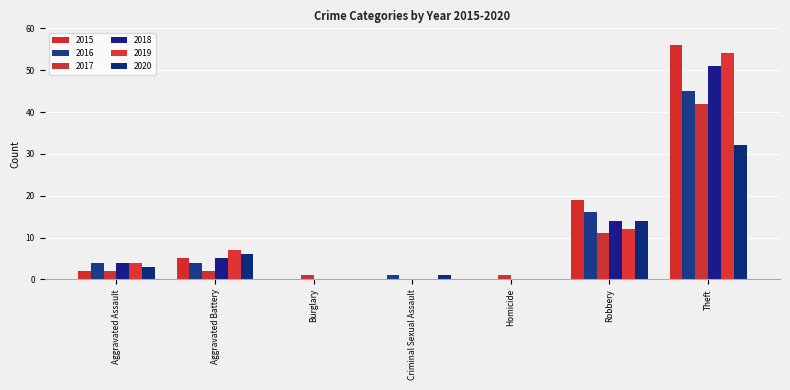

What are all the series names shown in the legend?

2015, 2016, 2017, 2018, 2019, 2020